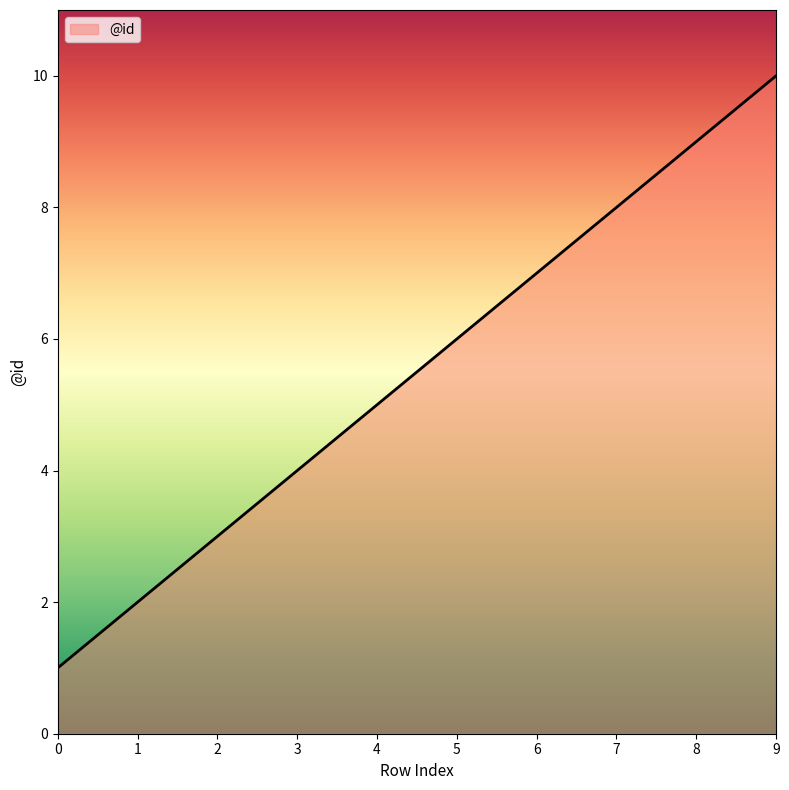

Rank the categories by value from highest to lowest.

9, 8, 7, 6, 5, 4, 3, 2, 1, 0